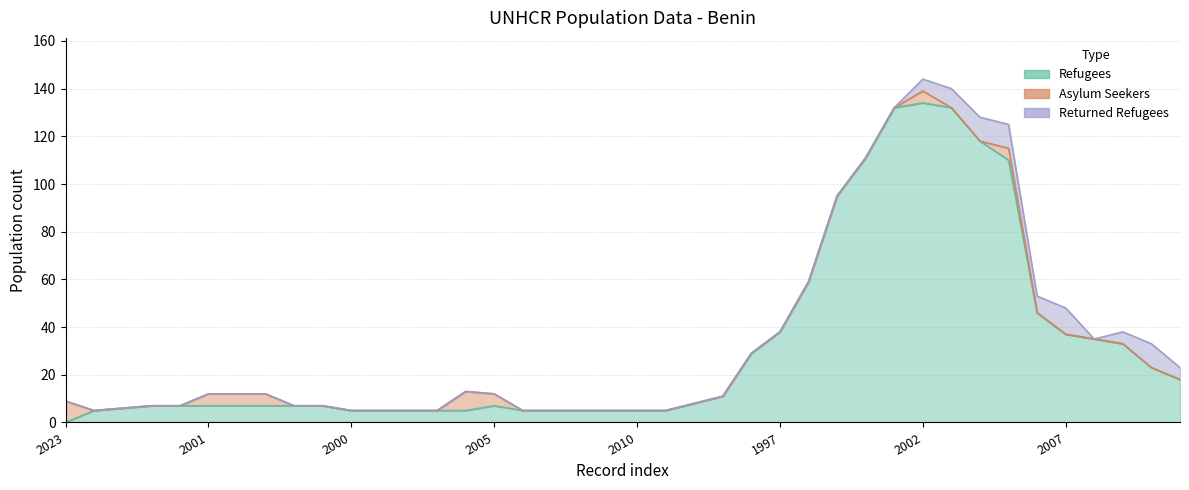

Where does the refugees series first go above 7?

1993